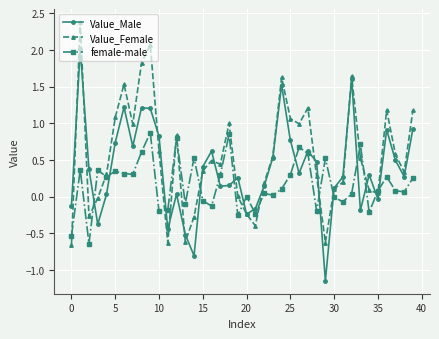

How many series are shown in this chart?

3